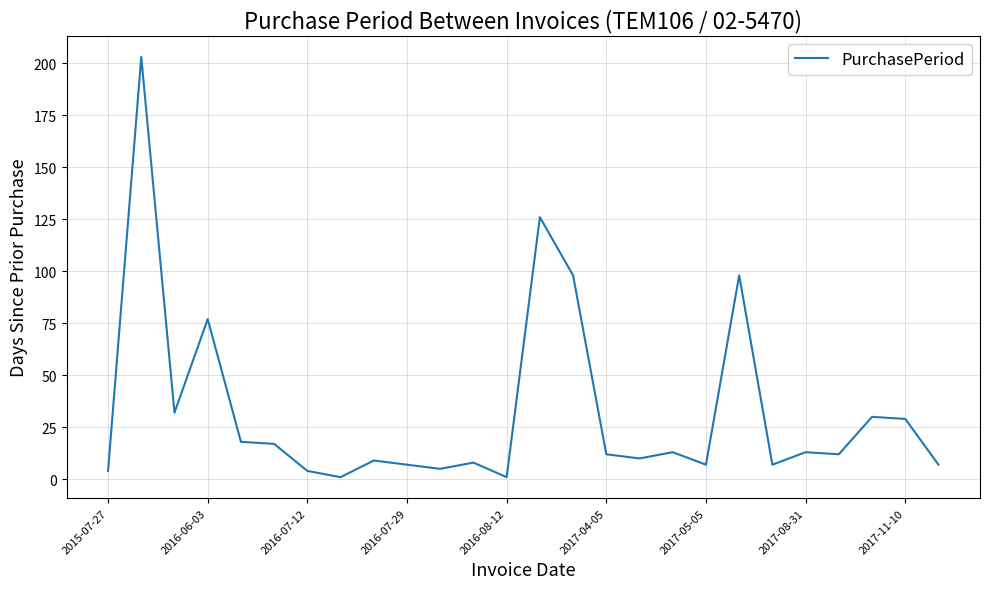

Reading right to left, extract all data points from this chart.

7	29	30	12	13	7	98	7	13	10	12	98	126	1	8	5	7	9	1	4	17	18	77	32	203	4